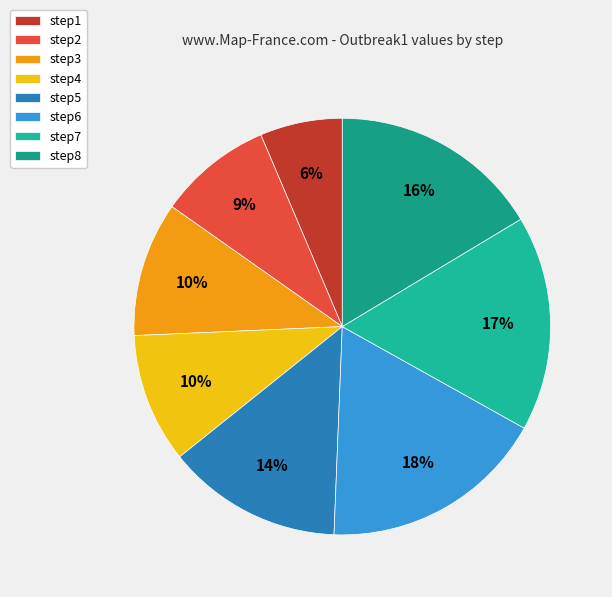

Does any single category account for the majority?

No